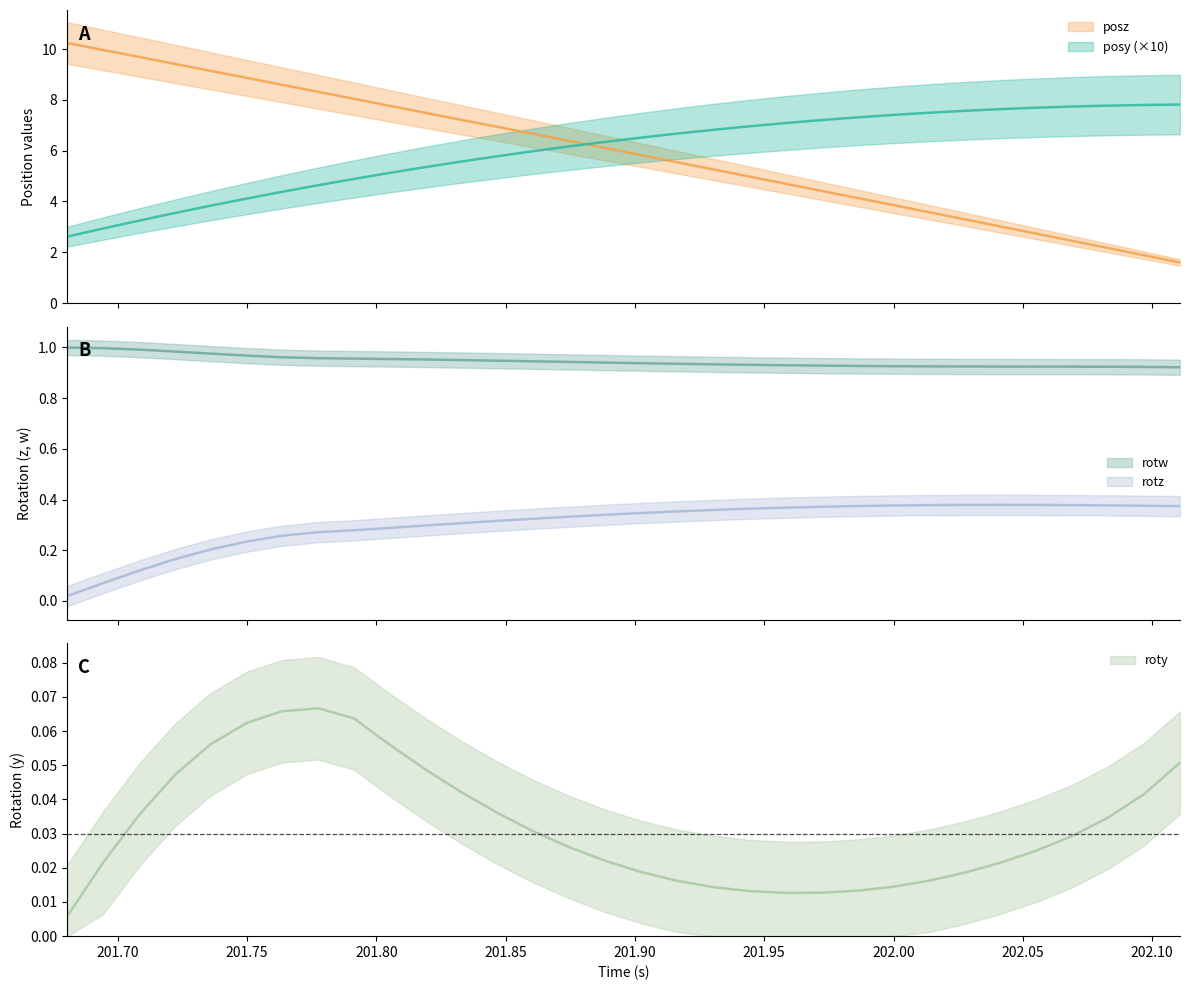

In roty, how many points are lower than both neighbors (excluding endpoints)?

1